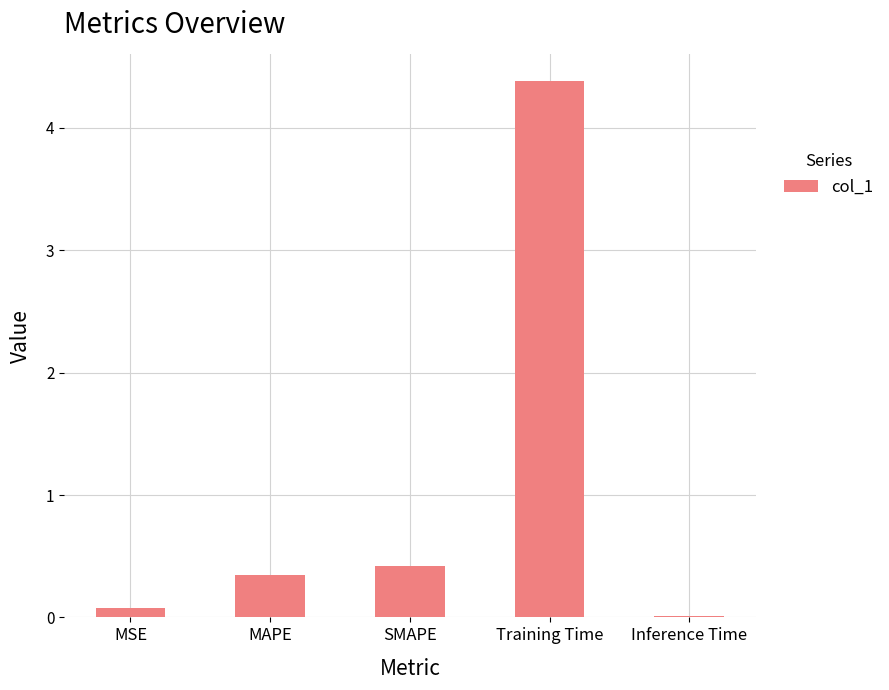

What is the average value?

1.0